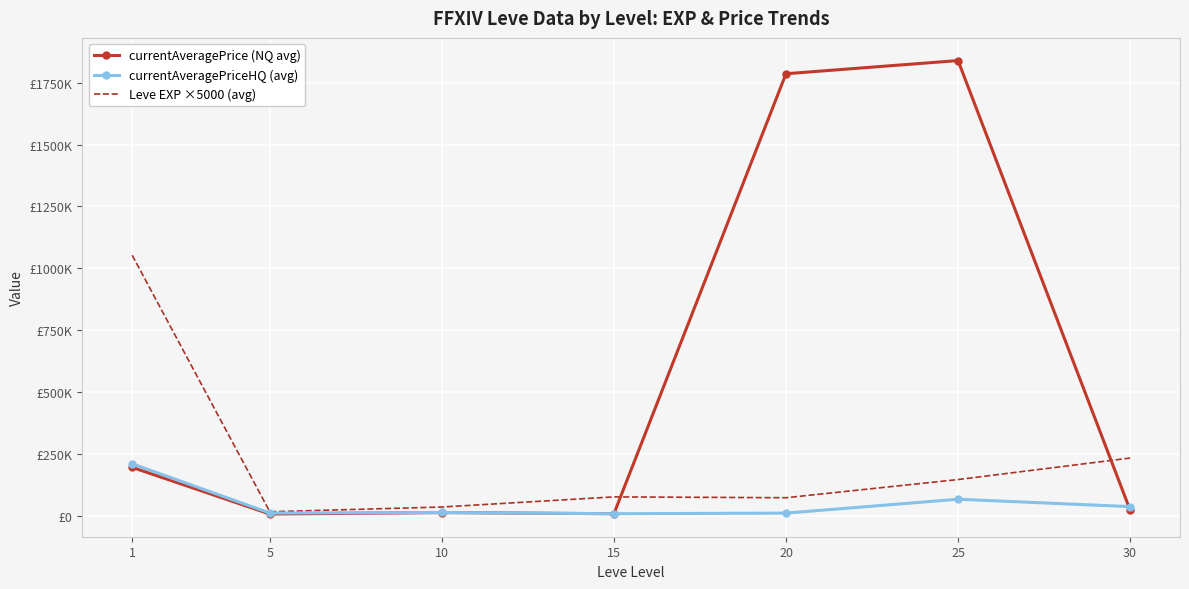

In Leve EXP ×5000 (avg), how many points are lower than both neighbors (excluding endpoints)?

2